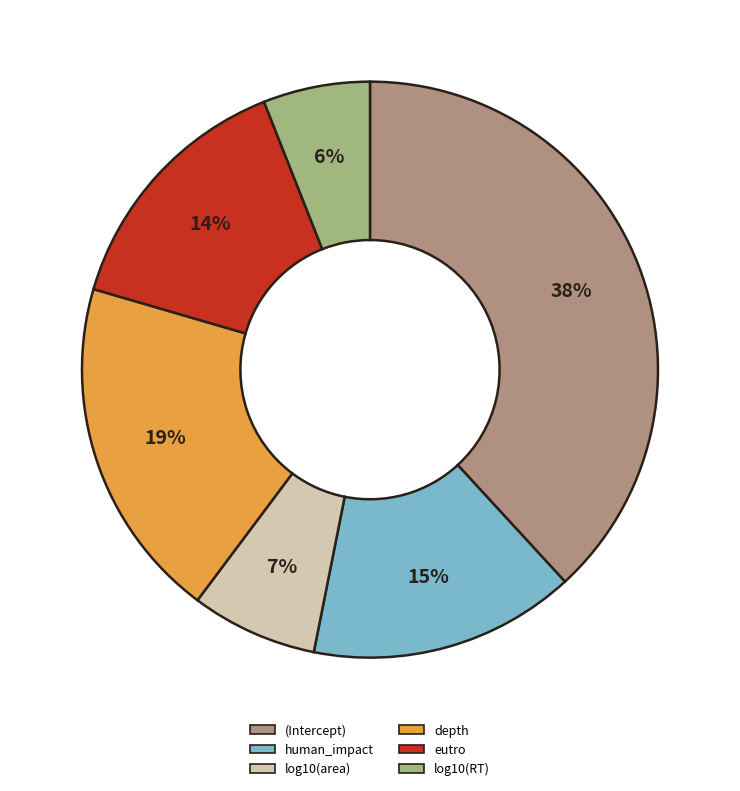

To the nearest percent, what is the average slice percentage?

17%